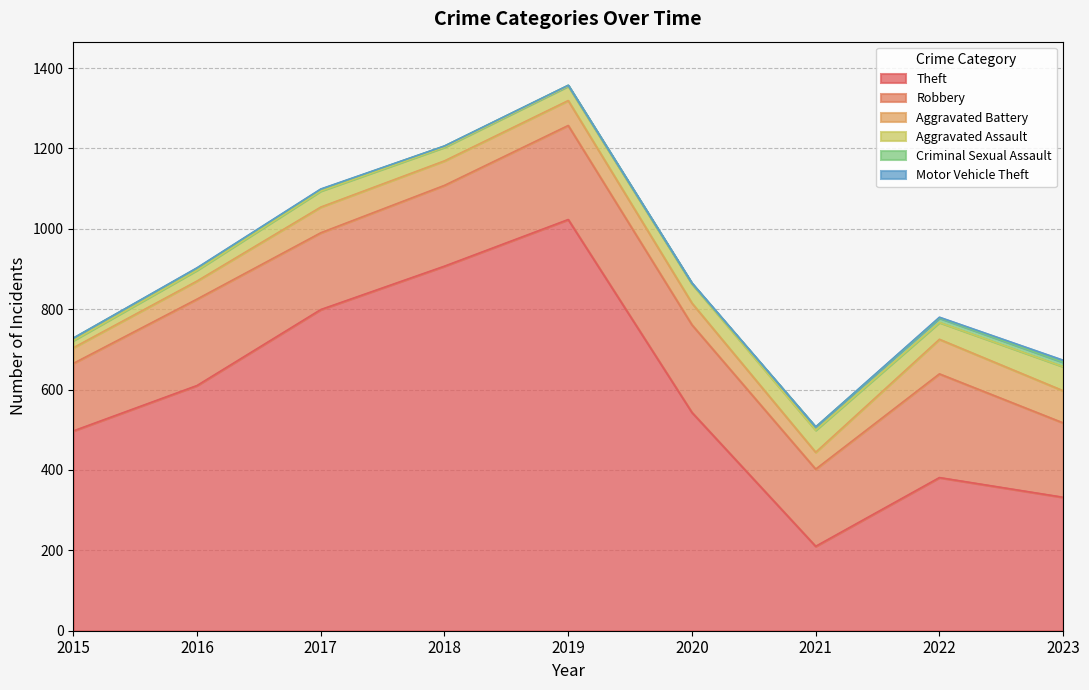

Reading right to left, what are all the values shown in this chart?

Theft: 2023=332	2022=381	2021=210	2020=543	2019=1023	2018=907	2017=799	2016=610	2015=497
Robbery: 2023=185	2022=258	2021=192	2020=218	2019=234	2018=201	2017=191	2016=215	2015=168
Aggravated Battery: 2023=80	2022=86	2021=42	2020=54	2019=62	2018=61	2017=64	2016=45	2015=39
Aggravated Assault: 2023=60	2022=42	2021=55	2020=48	2019=36	2018=34	2017=40	2016=27	2015=18
Criminal Sexual Assault: 2023=11	2022=11	2021=8	2020=1	2019=2	2018=3	2017=4	2016=5	2015=6
Motor Vehicle Theft: 2023=5	2022=2	2021=0	2020=1	2019=0	2018=0	2017=1	2016=1	2015=0